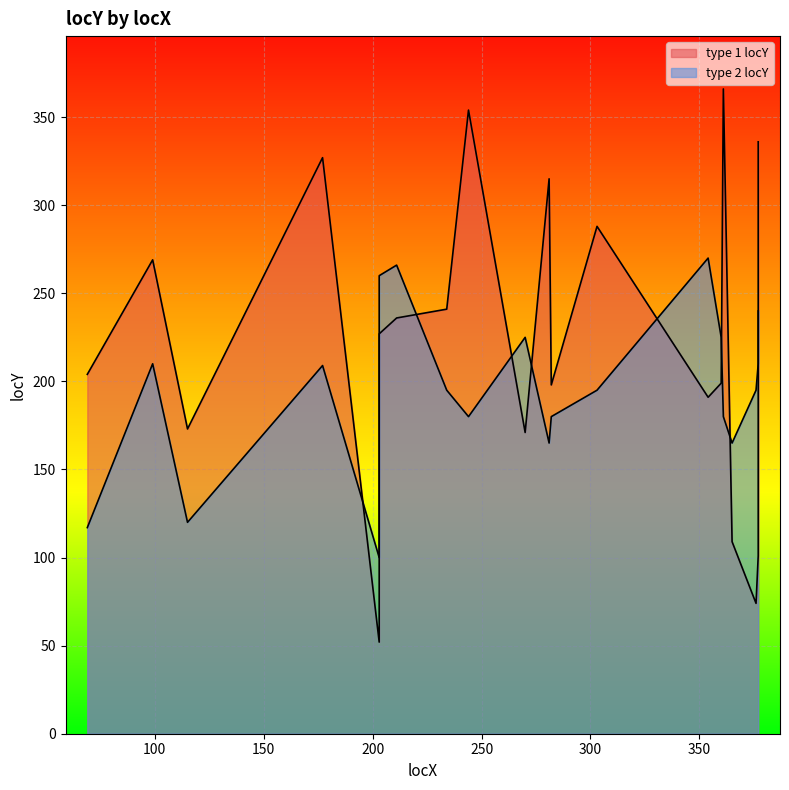

Reading left to right, extract all data points from this chart.

type 1 locY: 69=204	99=269	115=173	177=327	203=52	203=227	211=236	234=241	244=354	270=171	281=315	282=198	303=288	354=191	360=199	361=366	365=109	376=74	377=101	377=336
type 2 locY: 69=117	99=210	115=120	177=209	203=100	203=260	211=266	234=195	244=180	270=225	281=165	282=180	303=195	354=270	360=225	361=180	365=165	376=195	377=210	377=240